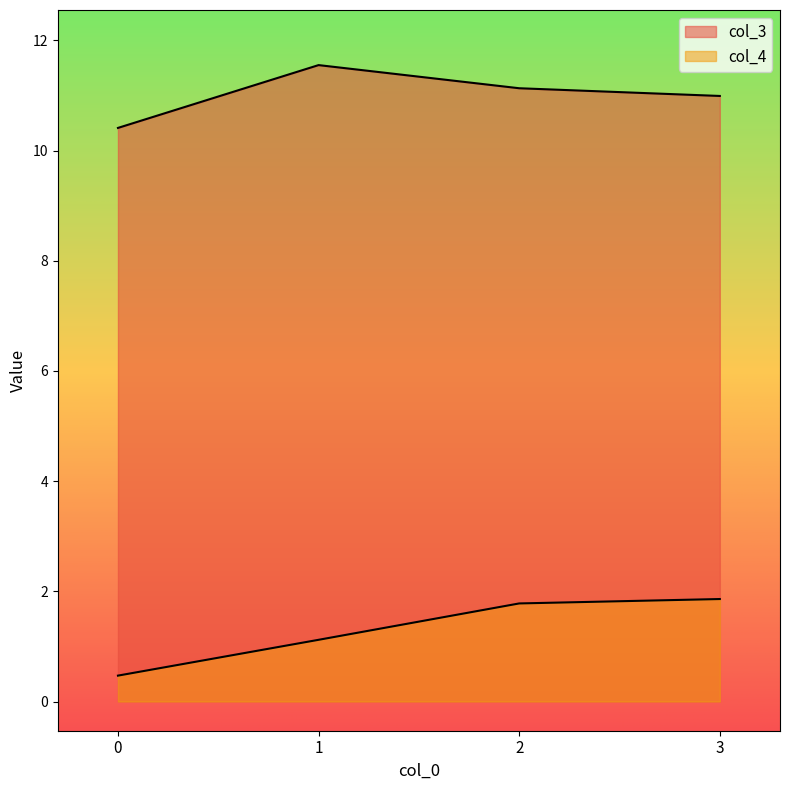

Rank the categories by col_4 value from highest to lowest.

3, 2, 1, 0